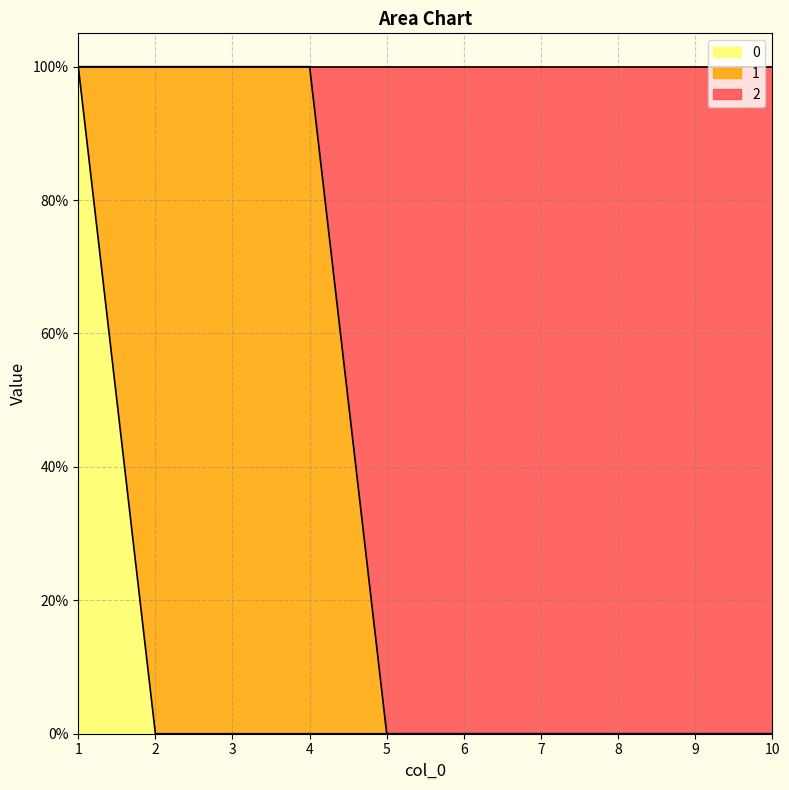

At which label is 0 closest to 0?

2